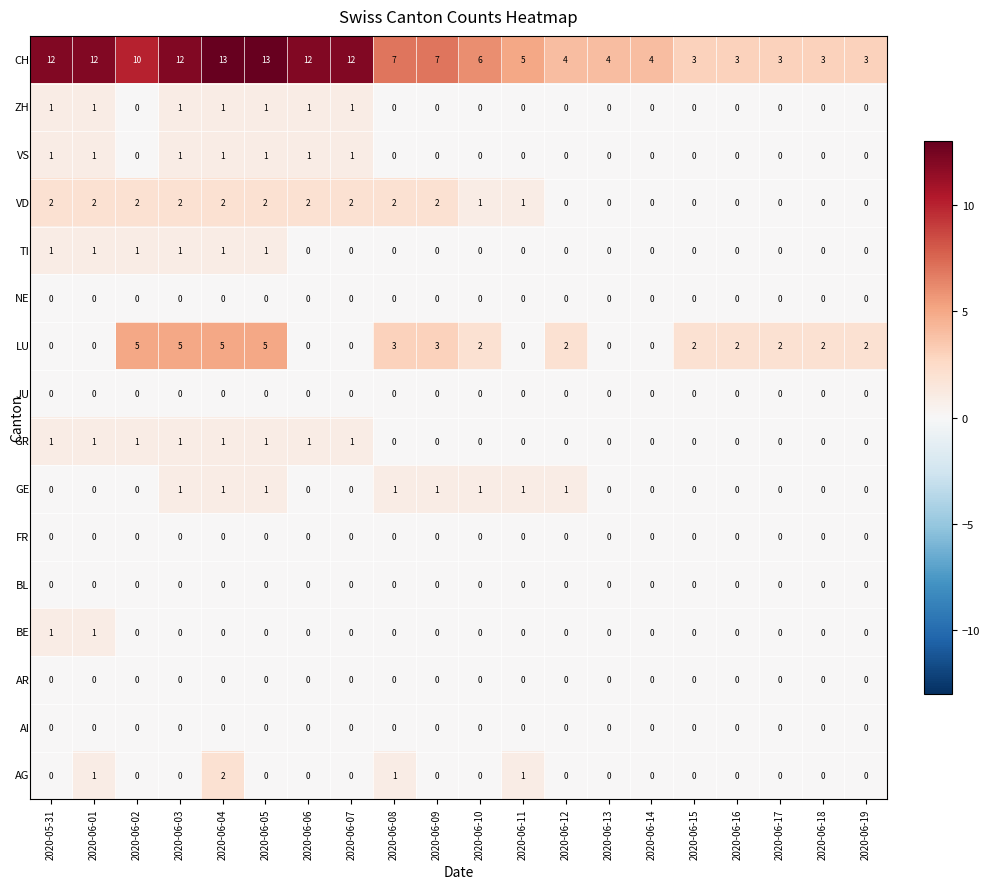

What is the total value across all series at 2020-06-04?

27